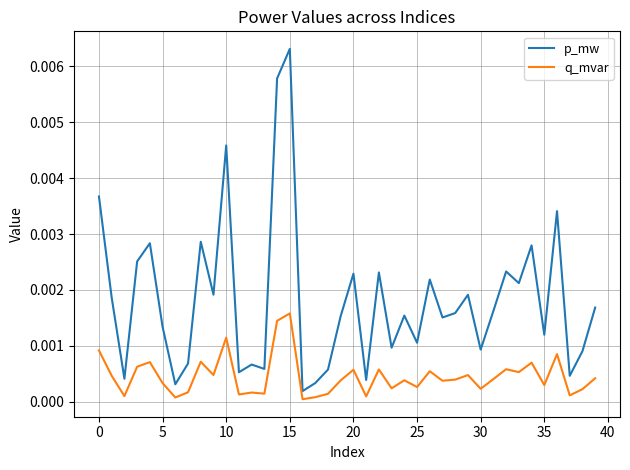

Does the chart display data point markers on the line(s)?

No